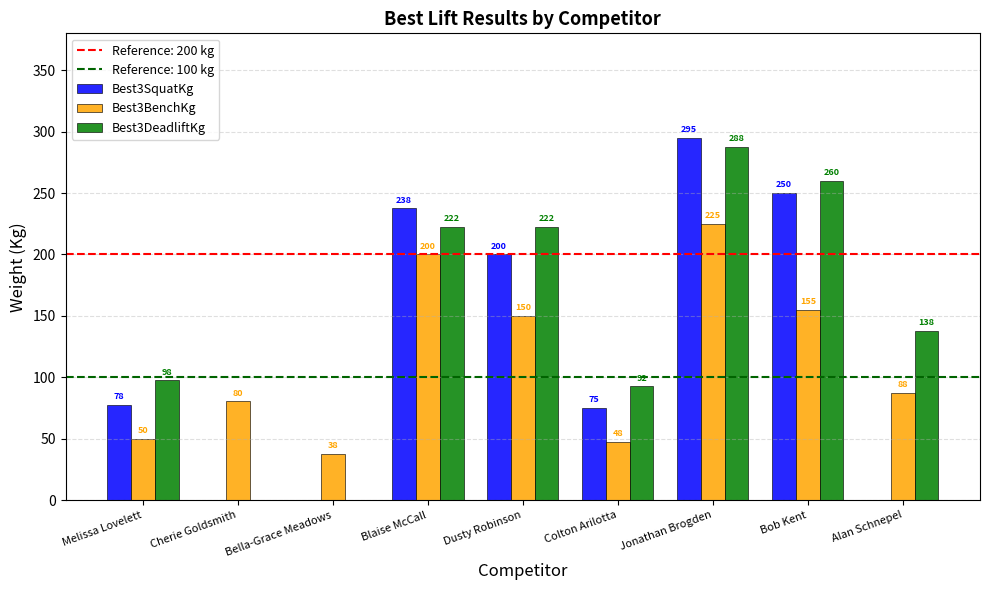

Between Blaise McCall and Alan Schnepel, which series saw the biggest shift?

Best3SquatKg